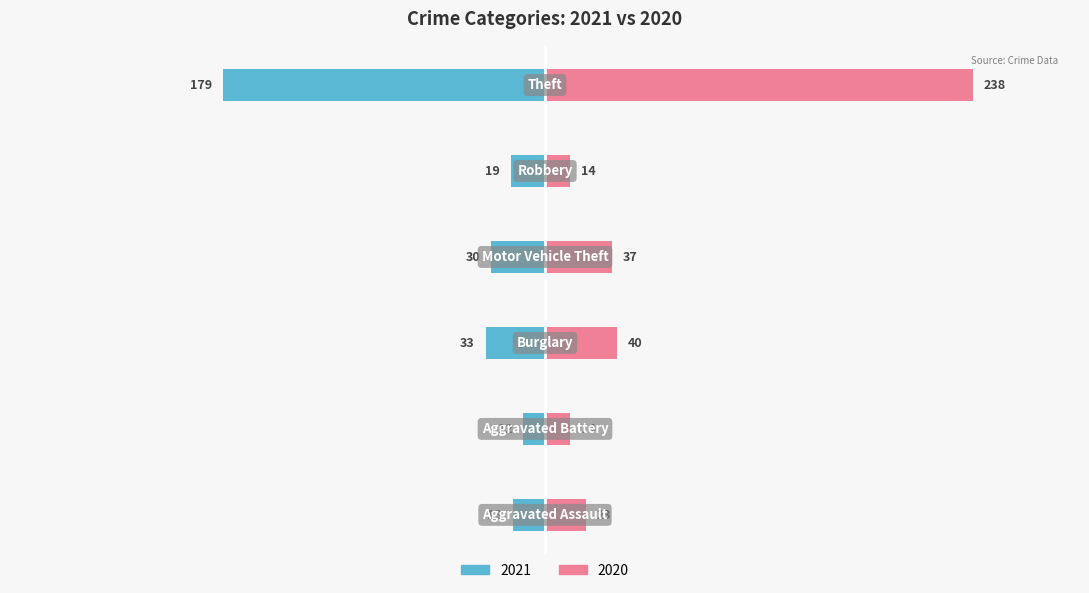

At which label is Left (2021) closest to 154?

Theft